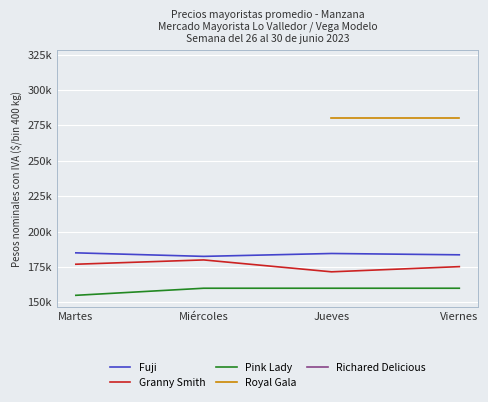

True or false: Granny Smith and Richared Delicious intersect in this chart.

False